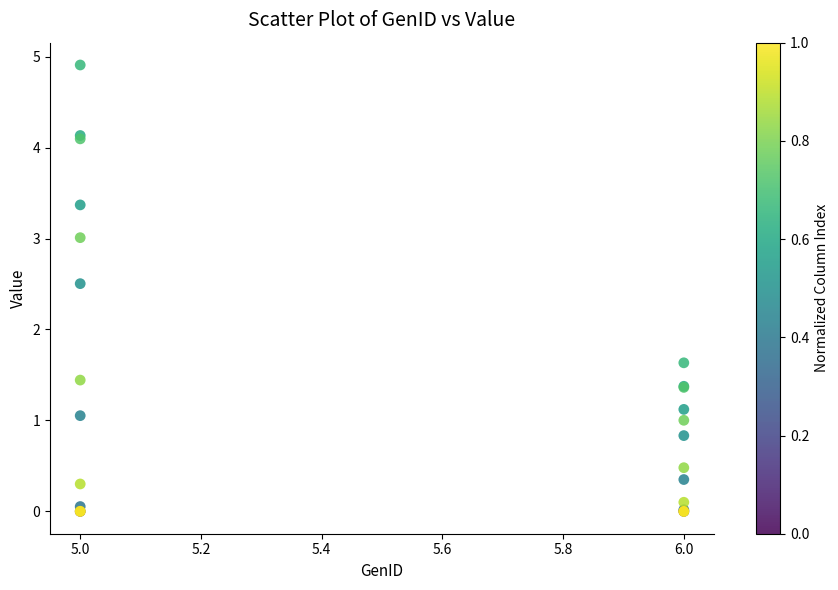

What Y value in the scatter plot is closest to 2?

1.6